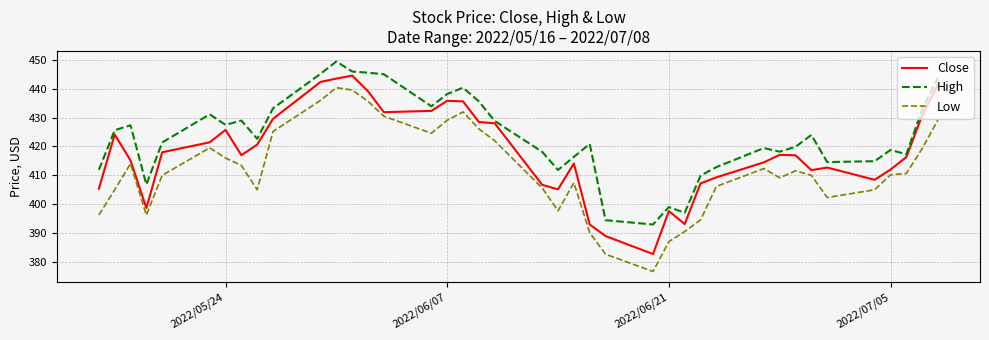

Which series has the largest total across all categories?

High